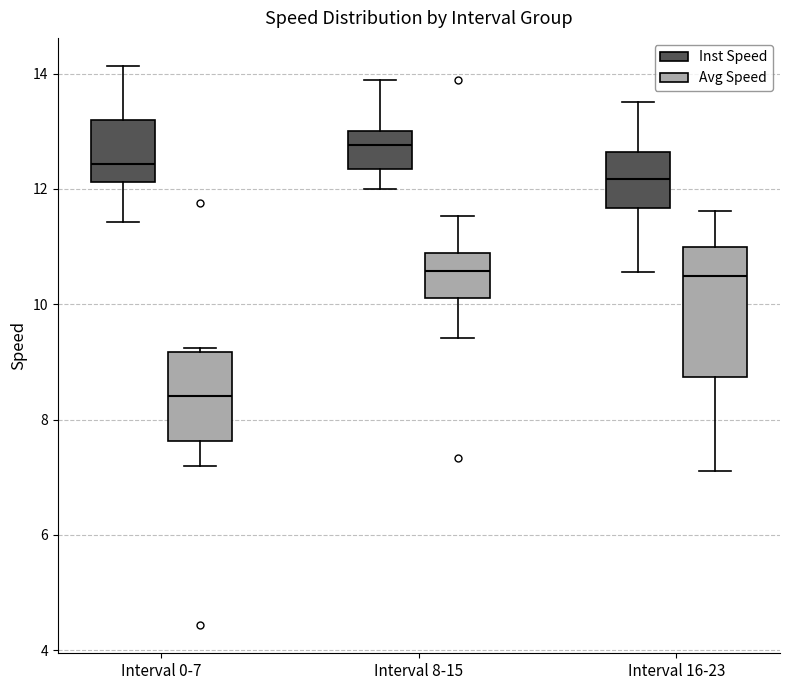

Which box has the lowest median line?

Interval 0-7 (Avg Speed)